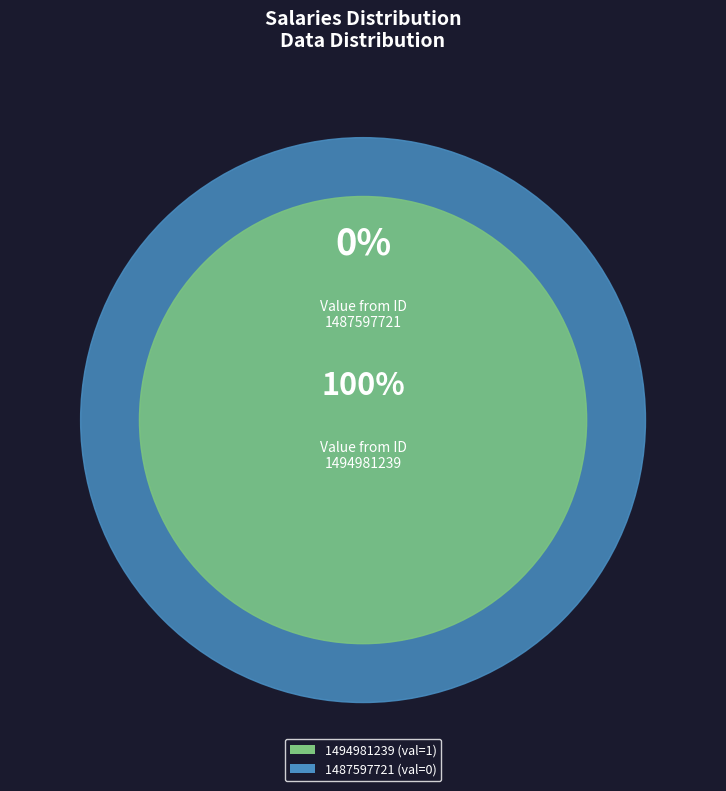

Rank the categories by value from highest to lowest.

1494981239, 1487597721